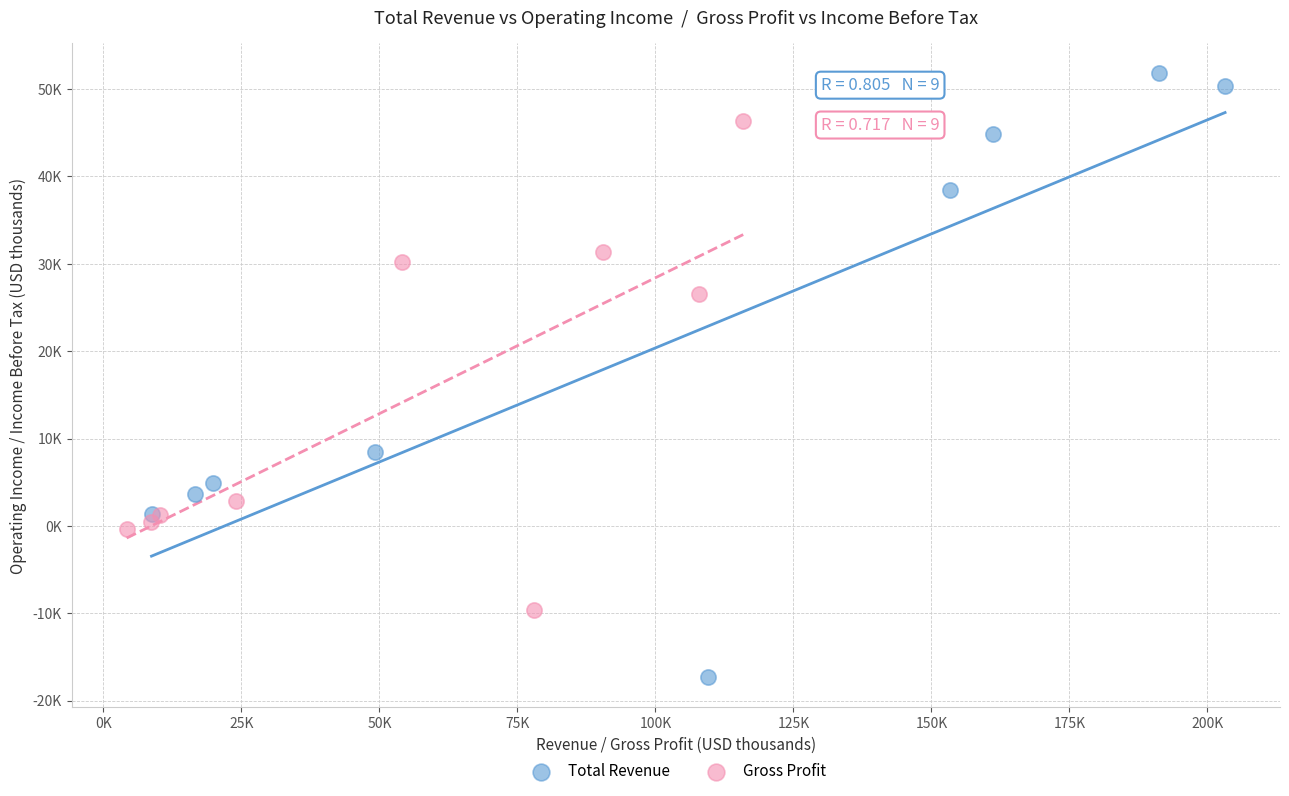

What are all the series names shown in the legend?

Total Revenue, Gross Profit